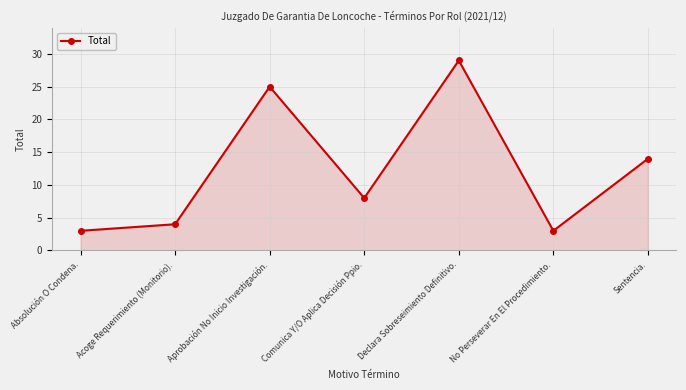

At which category does the data reach its first local peak?

Aprobación No Inicio Investigación.